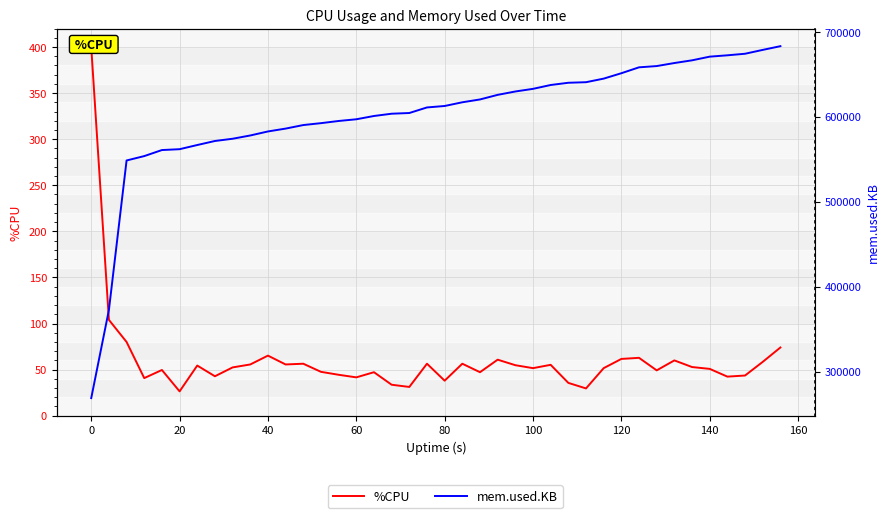

Is it true that %CPU equals 59.7 at 27?

False